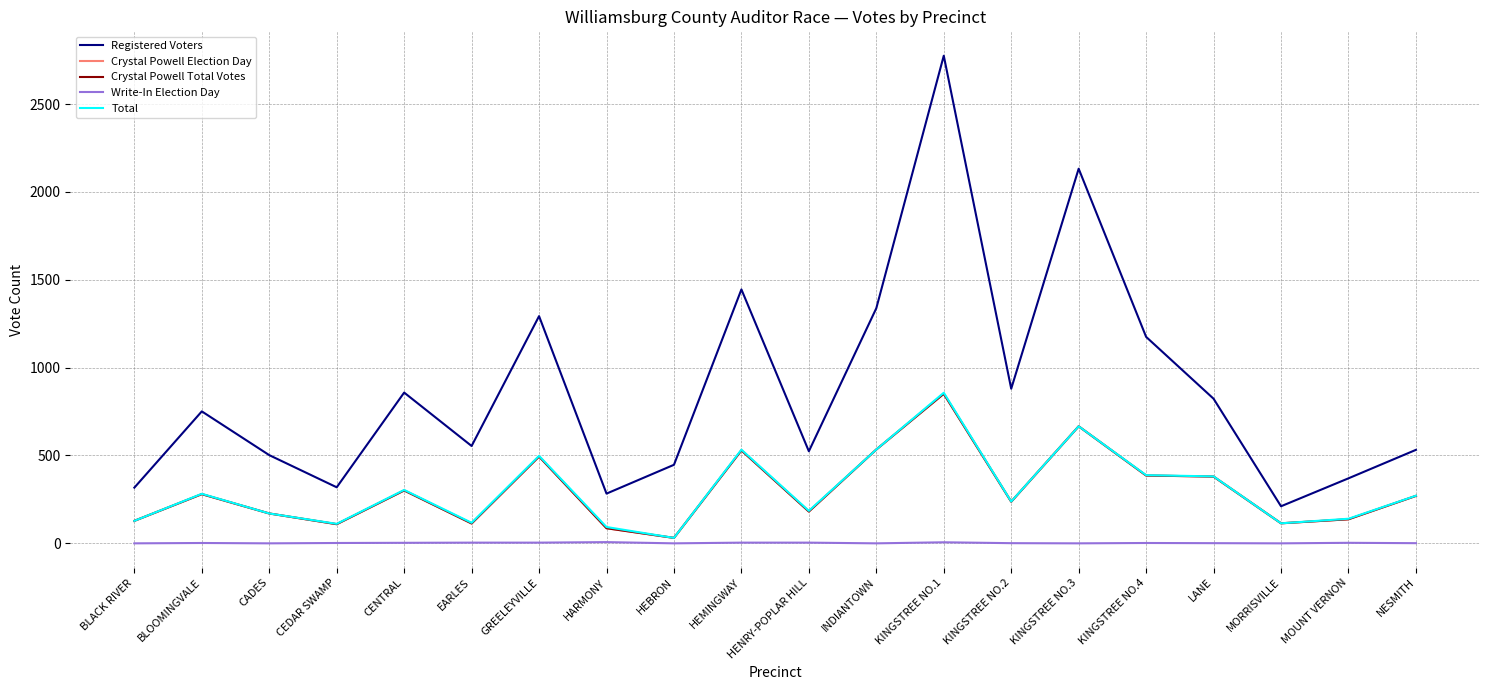

Does the chart have visible grid lines?

Yes